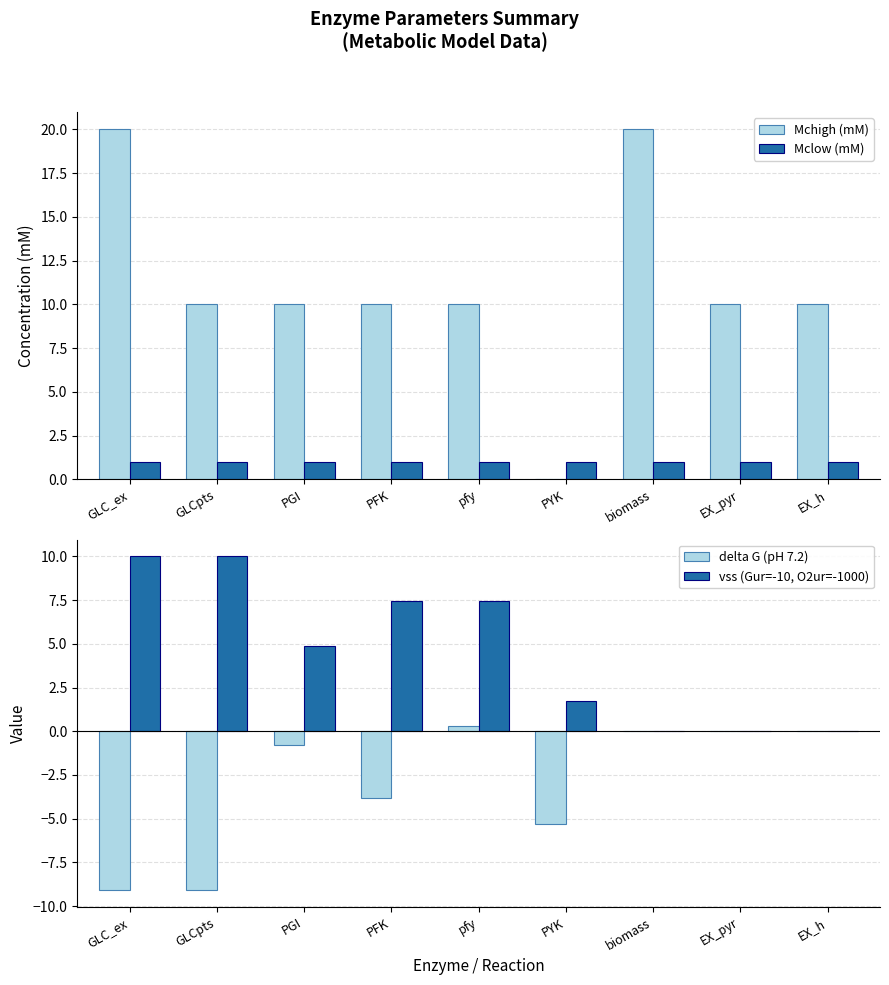

How many values in the delta G (pH 7.2) series are below 0?

5